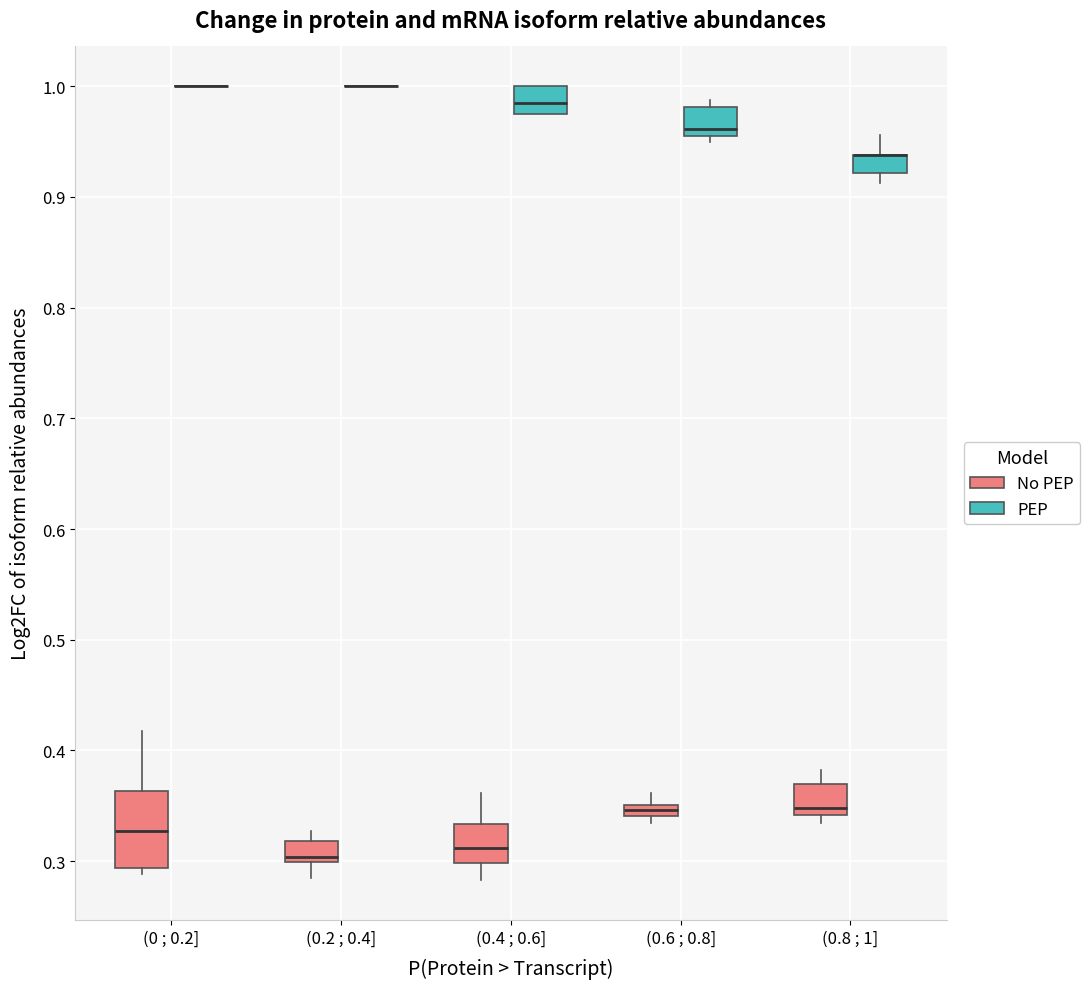

Which box is the tallest, from its lower edge to its upper edge?

(0 ; 0.2] (No PEP)